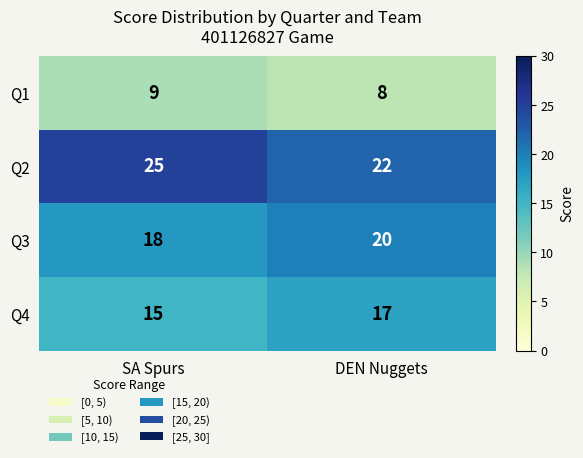

What value does the Q3 series have at SA Spurs?

18